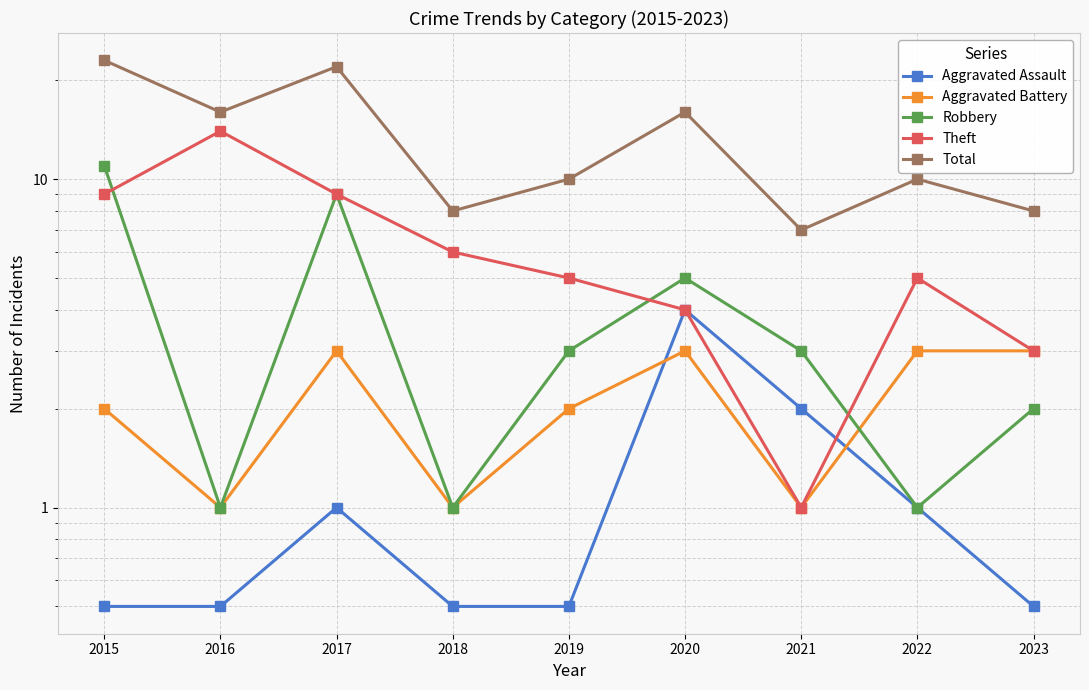

Which category has the lowest value in the Total series?

2021